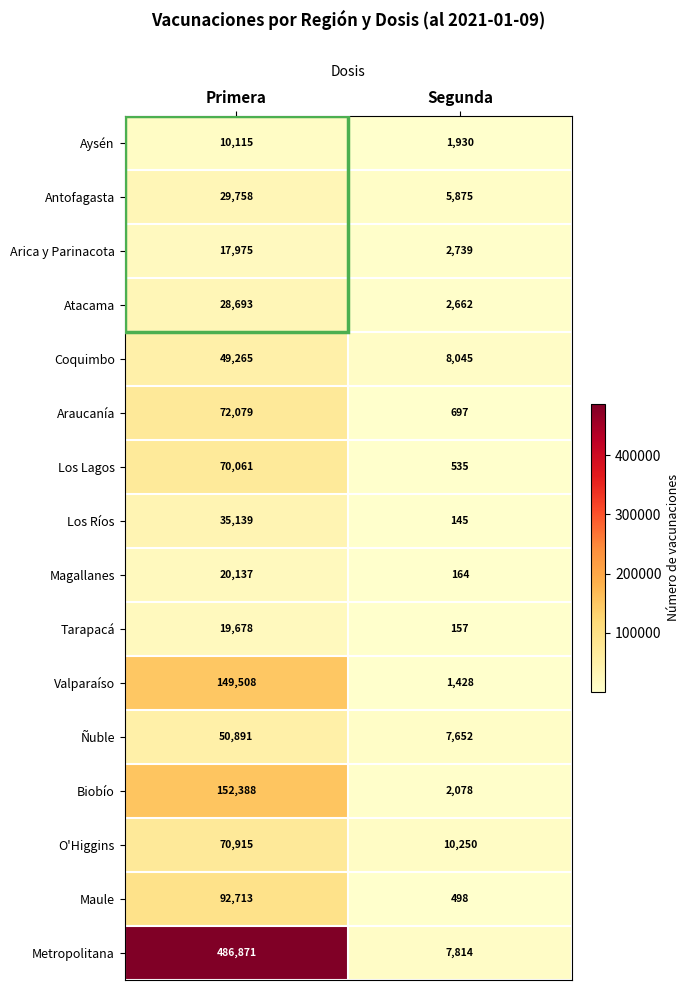

What is the approximate value of Arica y Parinacota at Primera?

17975